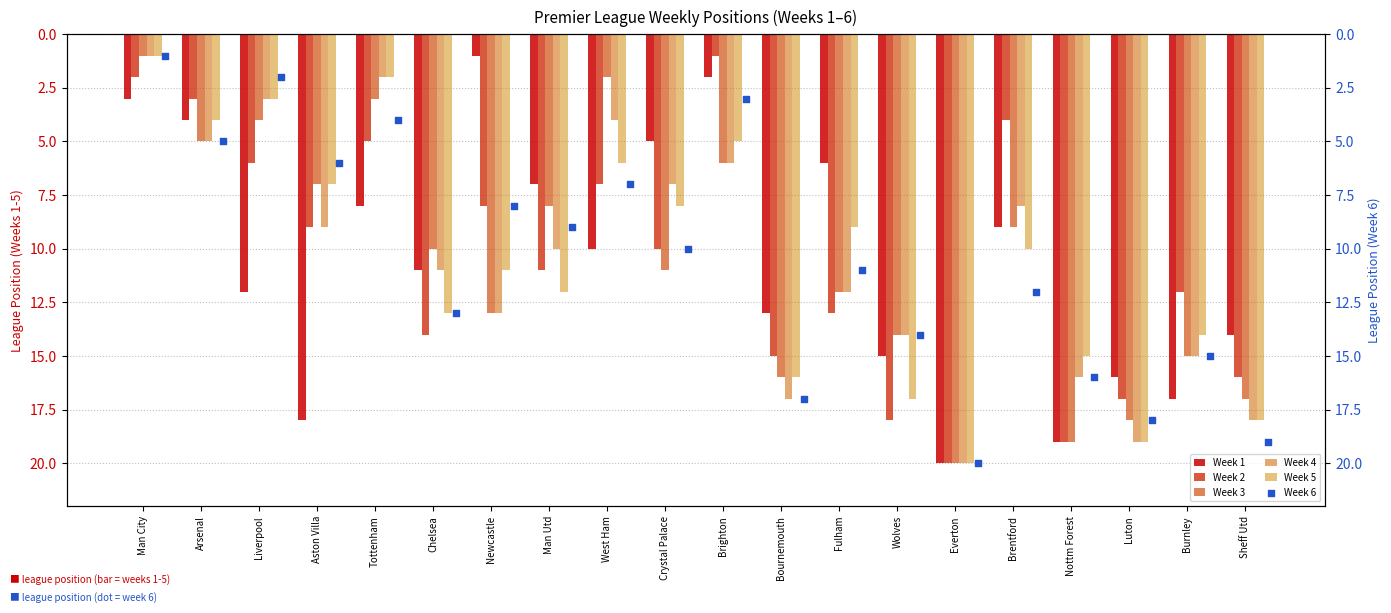

Which series contains the highest Y value?

Week 1